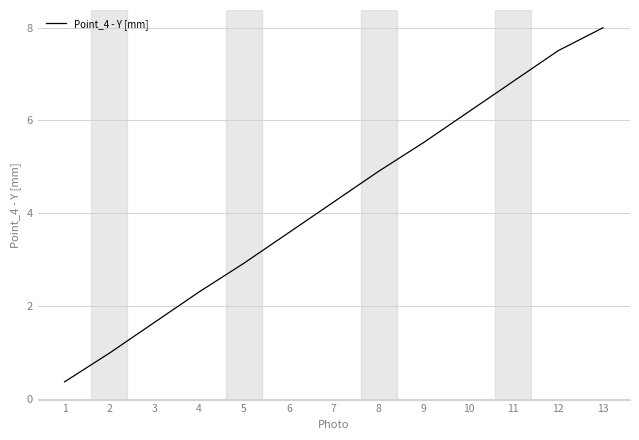

Does the chart have visible grid lines?

Yes